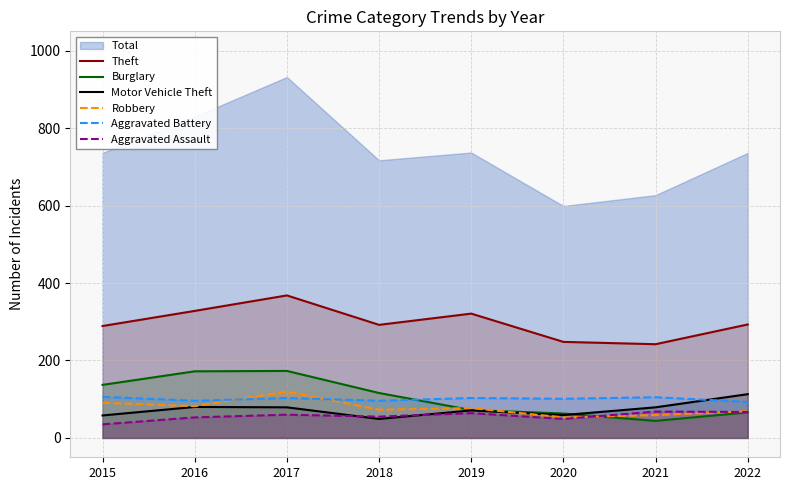

The Theft series shows 321 at 2019. True or false?

True